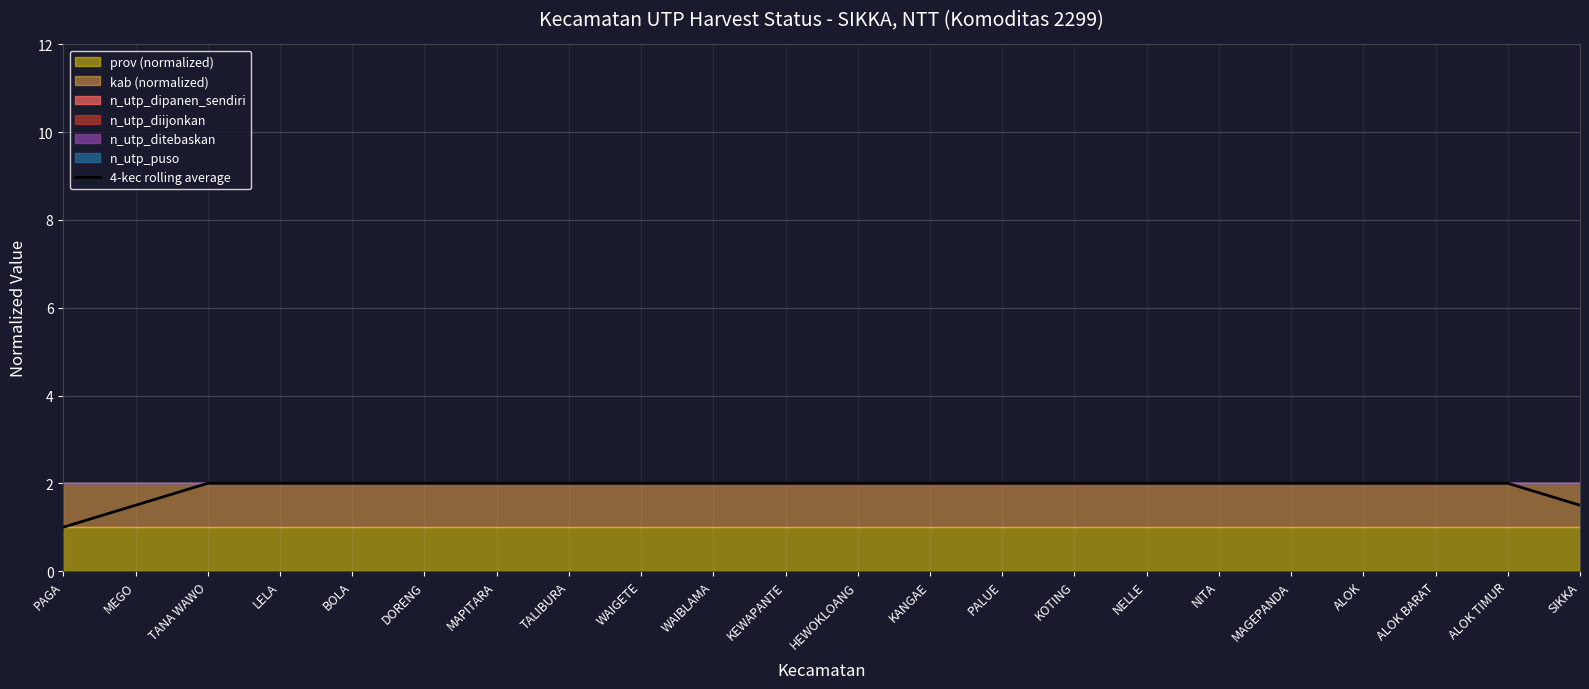

At which label is the value closest to 1?

PAGA